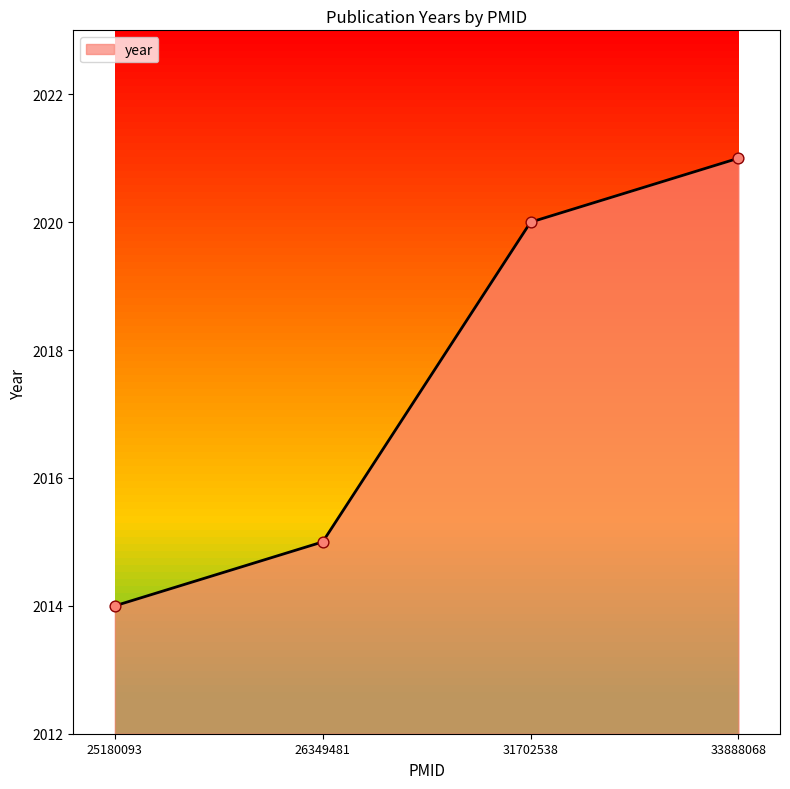

Between 33888068 and 25180093, which is larger?

33888068